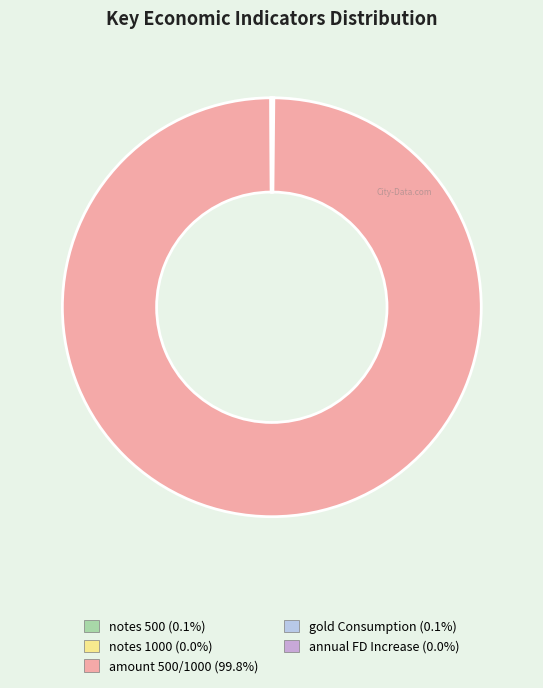

Which slice is the largest?

amount 500/1000